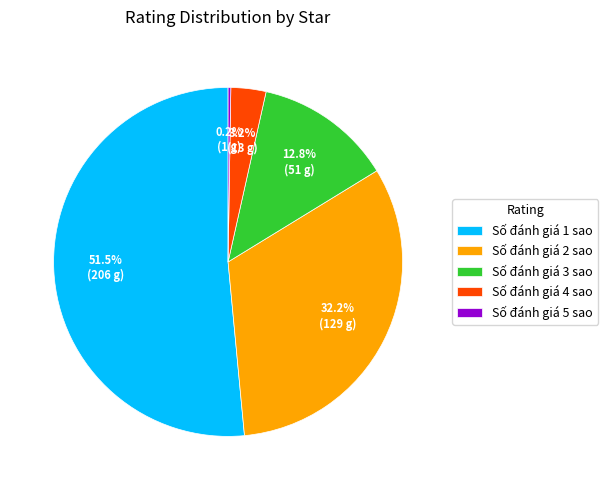

Which category accounts for the majority?

Số đánh giá 1 sao